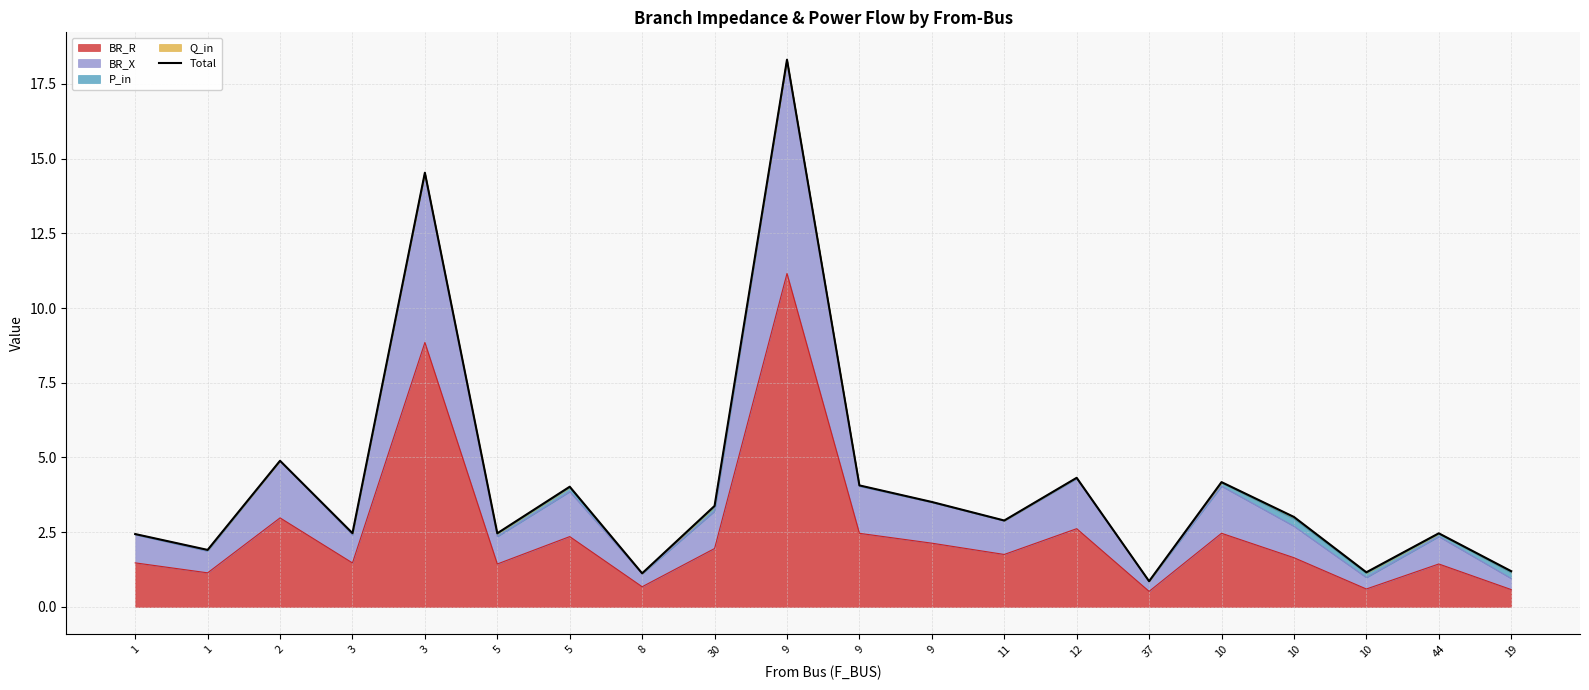

Approximately how many times larger is the value at 12 compared to 9?

1.2